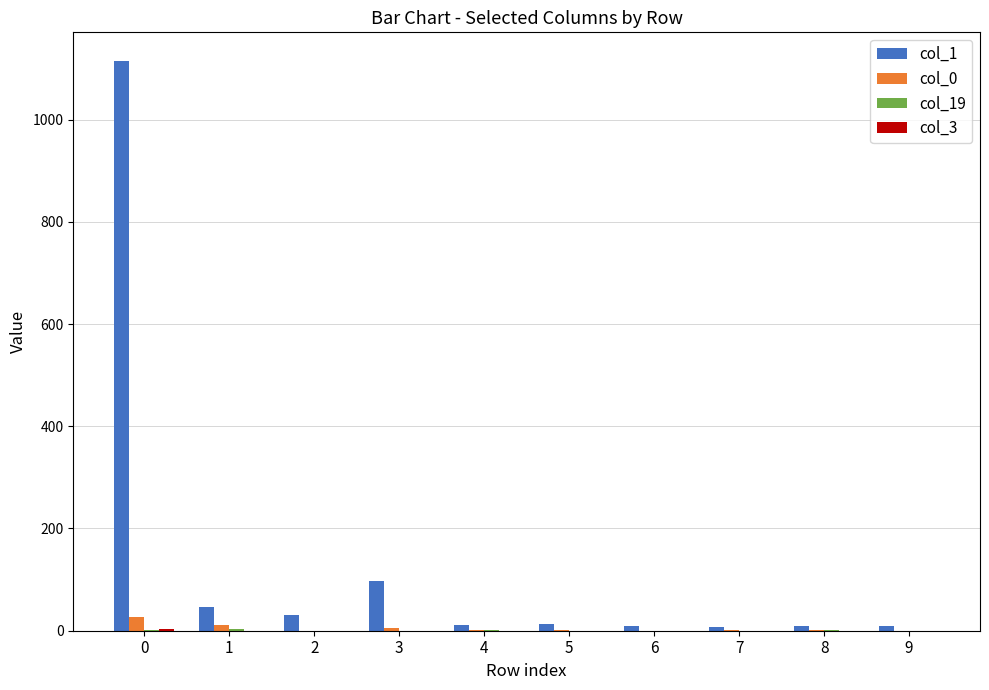

What is the maximum value shown in the chart?

1115